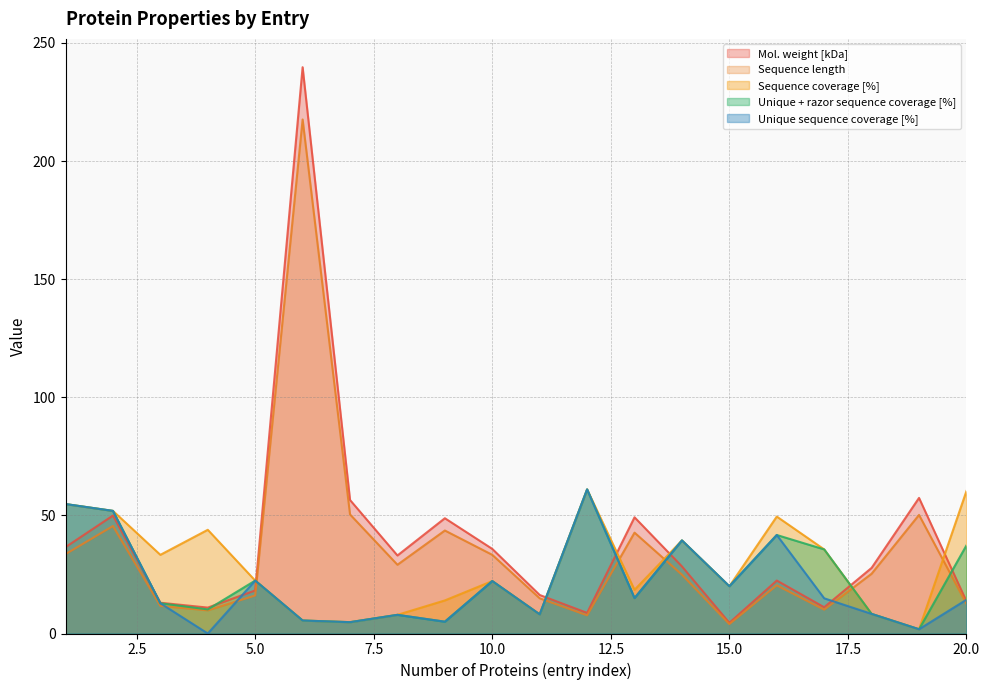

At which category does the chart reach its minimum across all series?

4